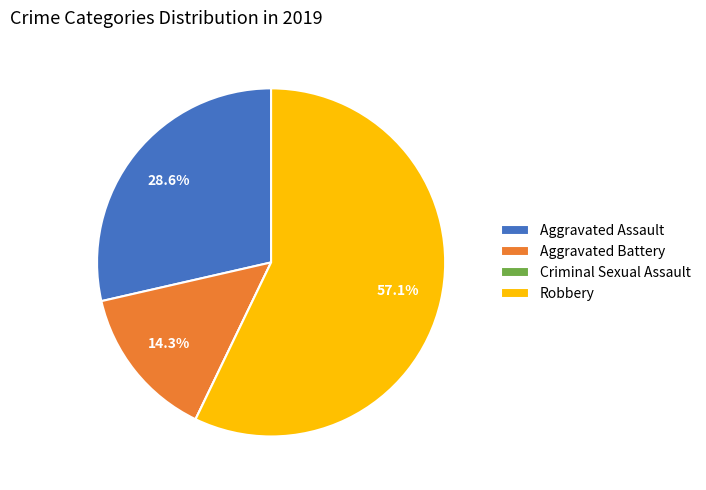

Is there any slice that represents more than half of the pie?

Yes